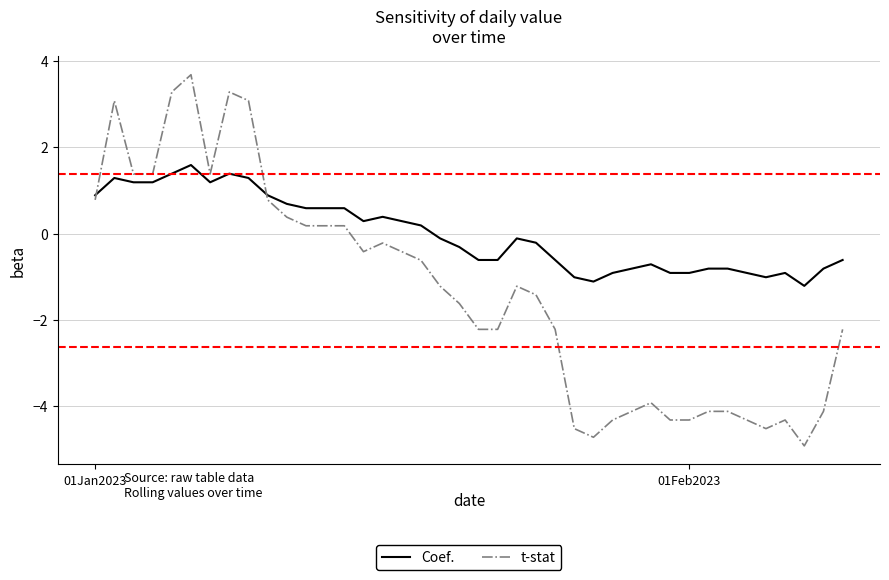

Which series has the largest range (max minus min)?

t-stat